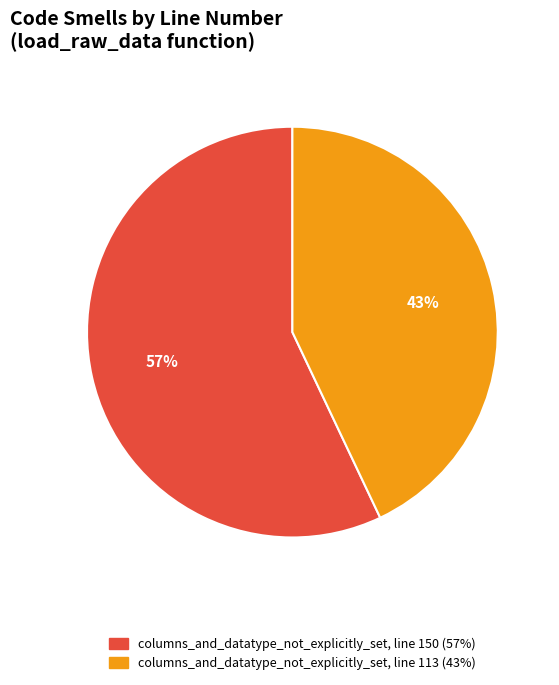

Does any single category account for the majority?

Yes